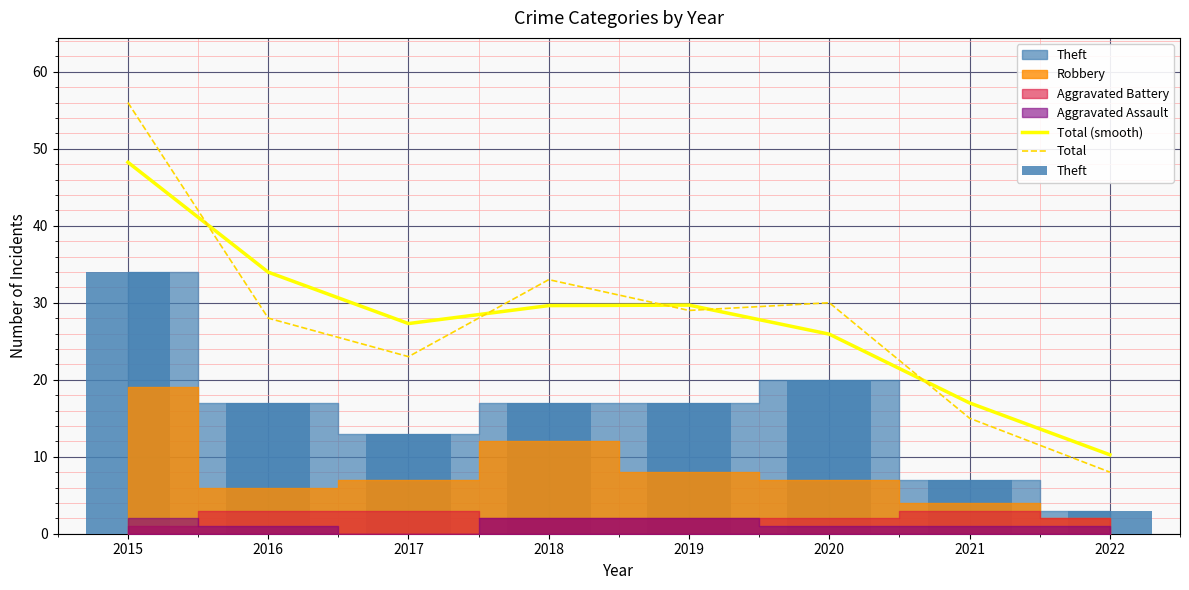

Does the chart contain stacked bars?

No